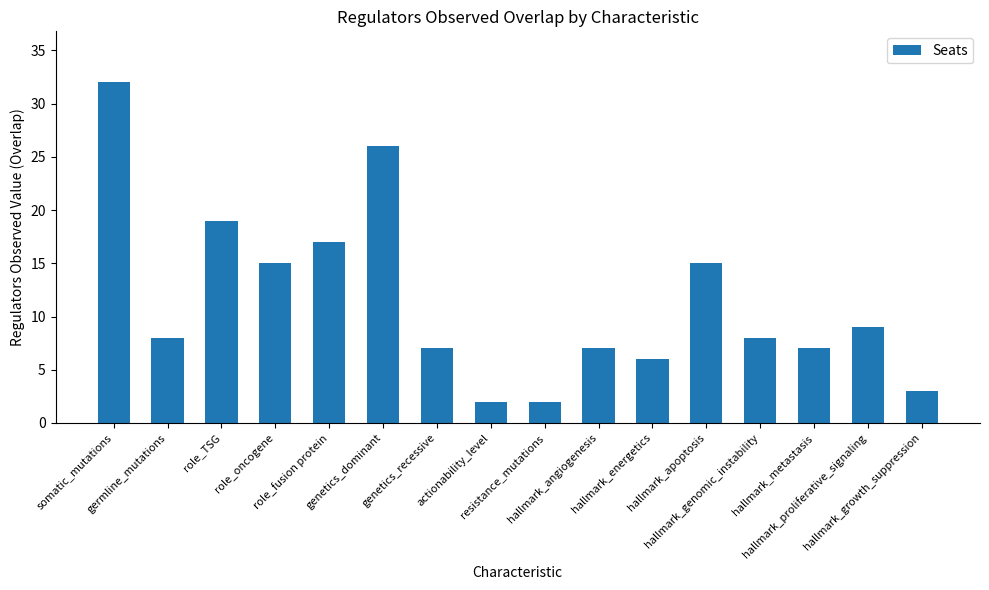

The value at hallmark_apoptosis is 3. True or false?

False